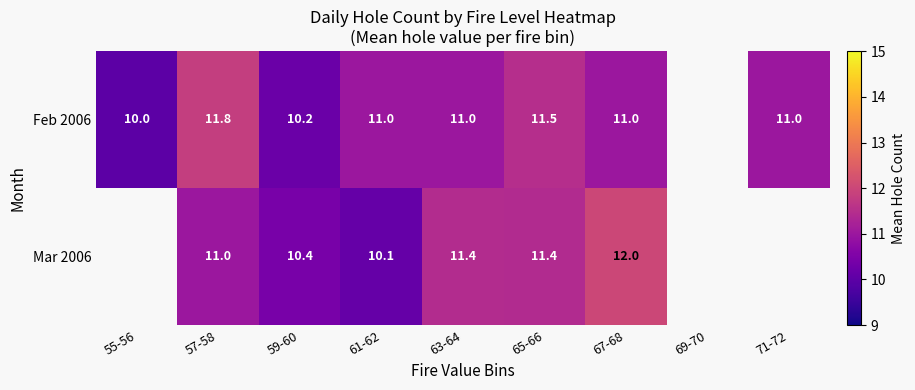

At which category is the sum across all series the highest?

67-68